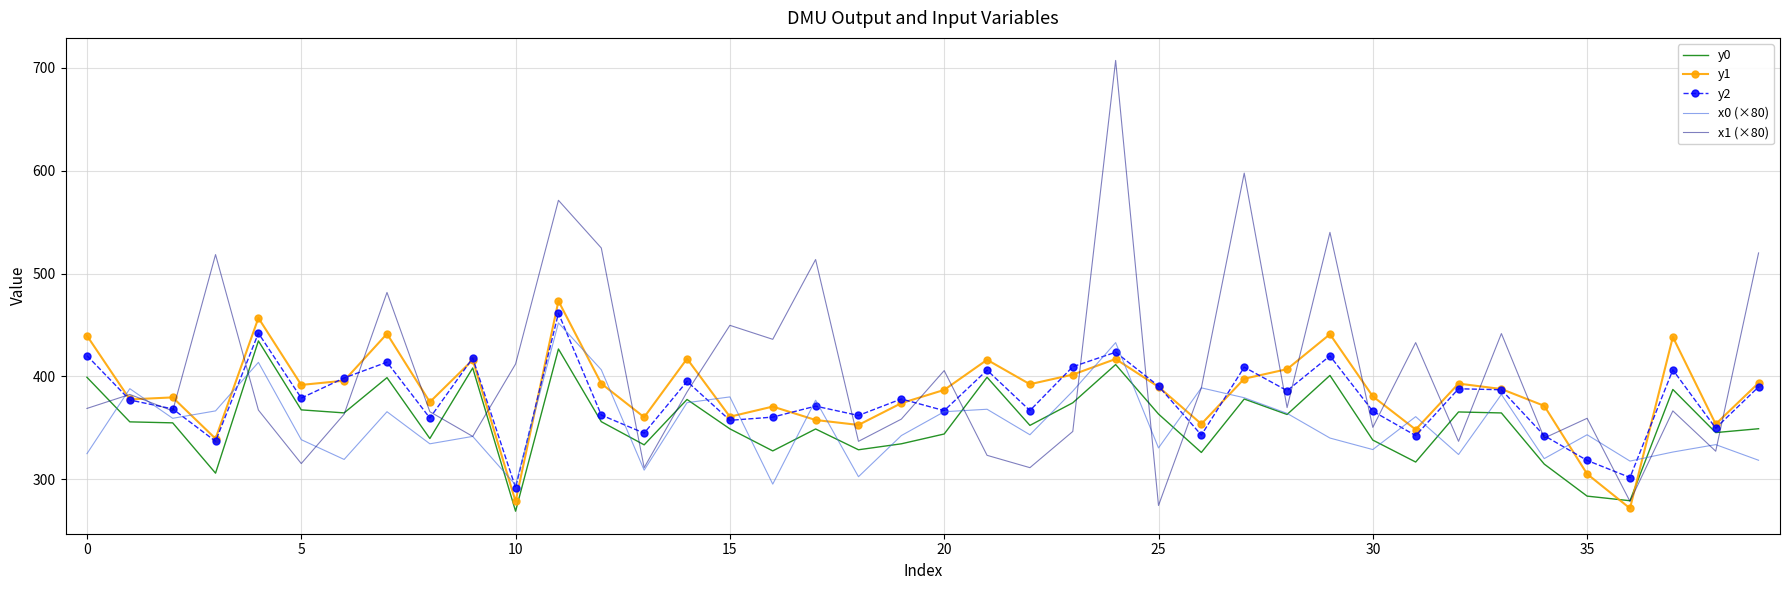

Which series ends up on top after the final intersection of x1 (×80) and y0?

x1 (×80)